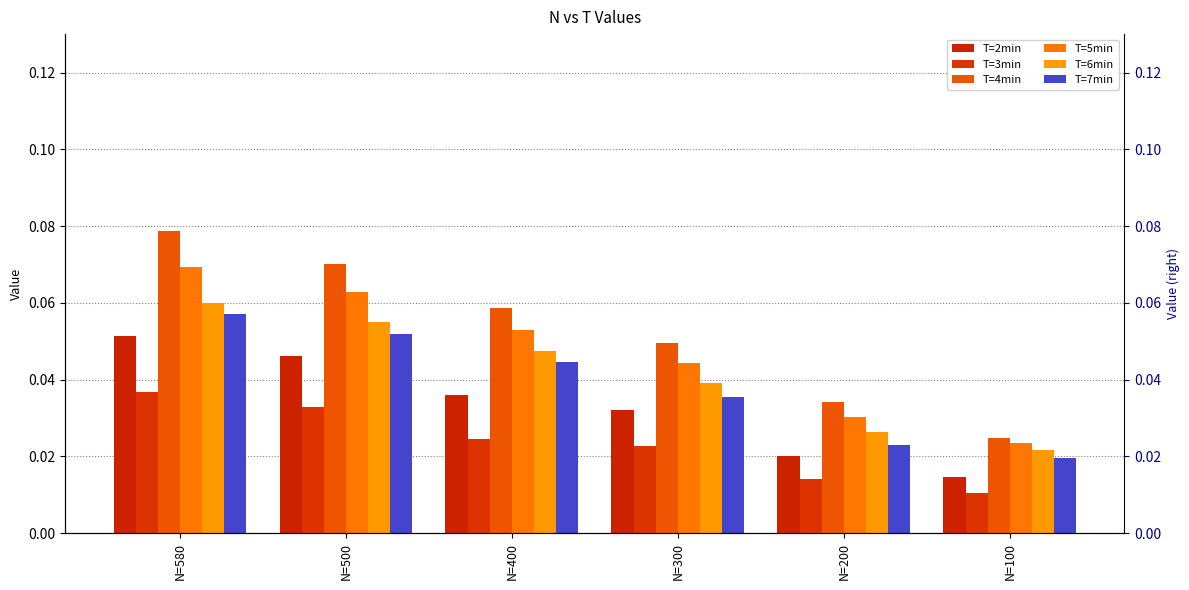

Between N=100 and N=200, which is larger?

N=200